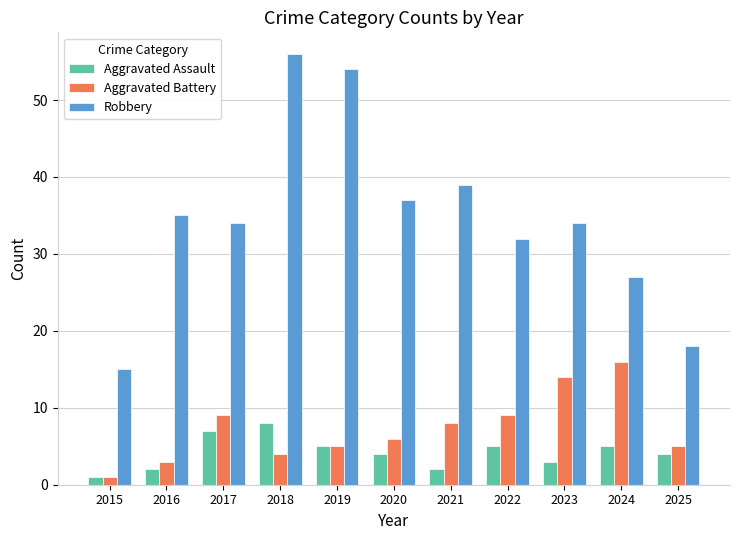

At which label is Robbery closest to 35?

2016